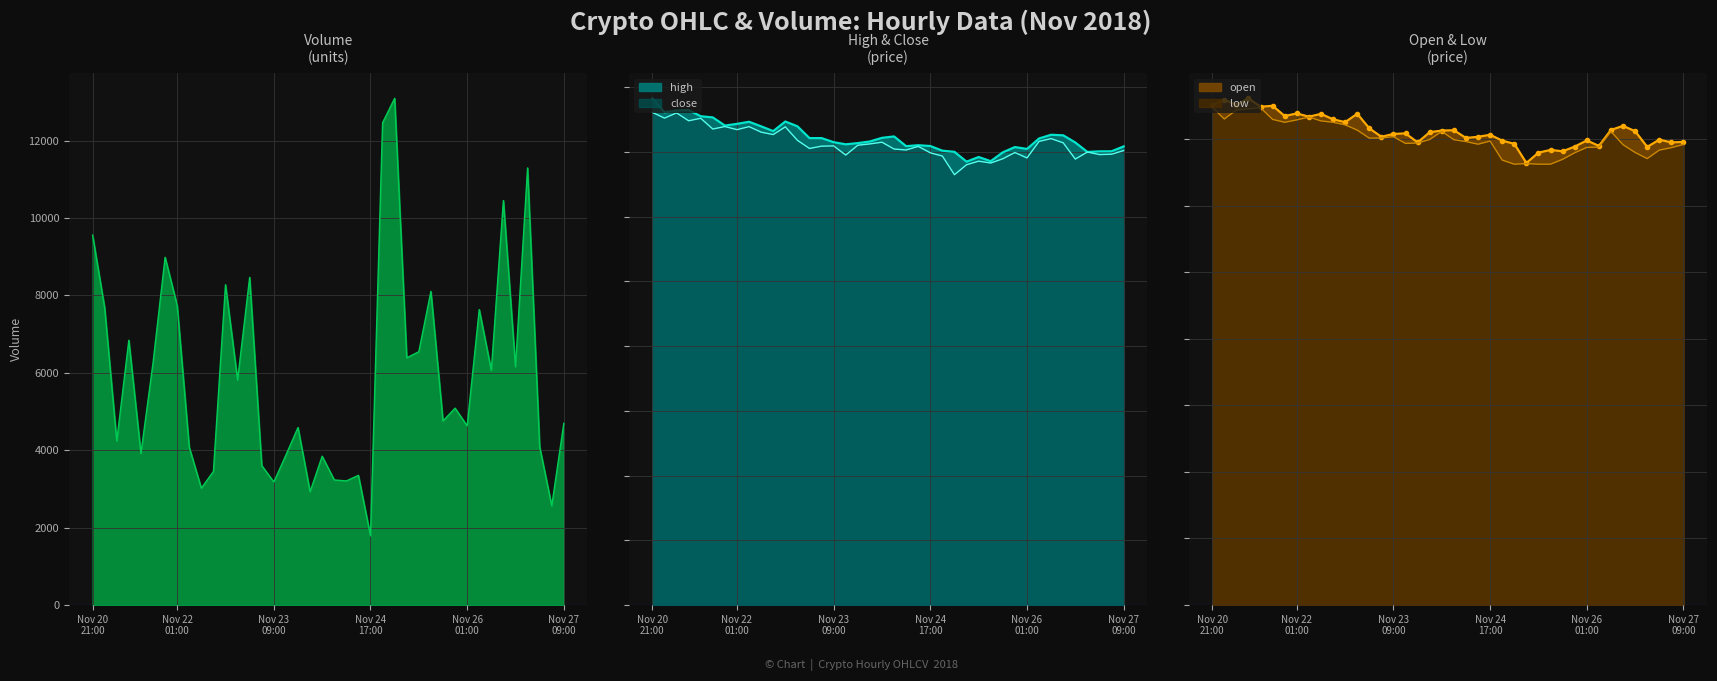

True or false: open and high intersect in this chart.

False